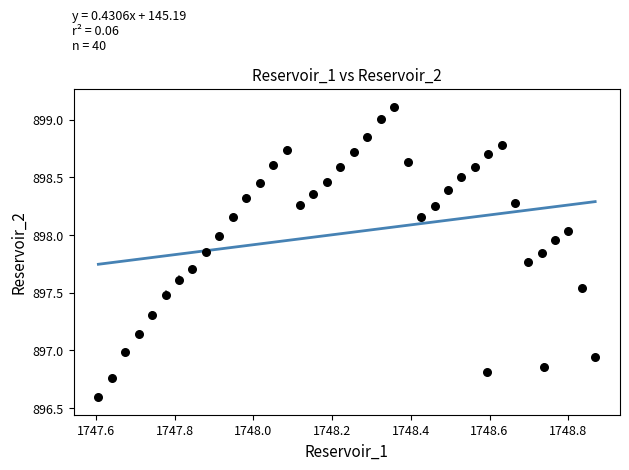

What is the range of Y values (max minus min)?

2.5